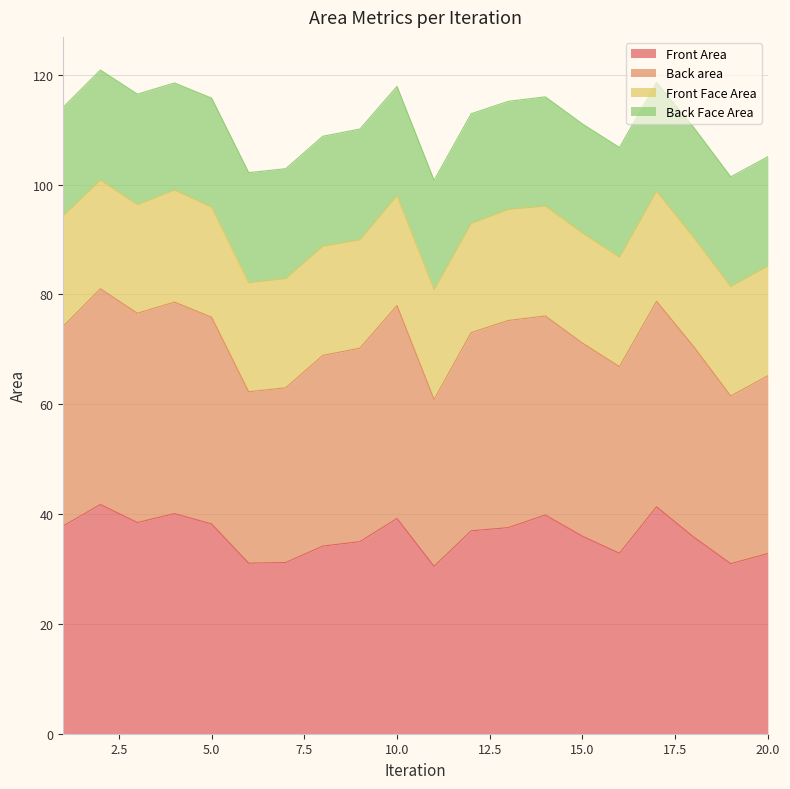

True or false: Front Area and Back area intersect in this chart.

False